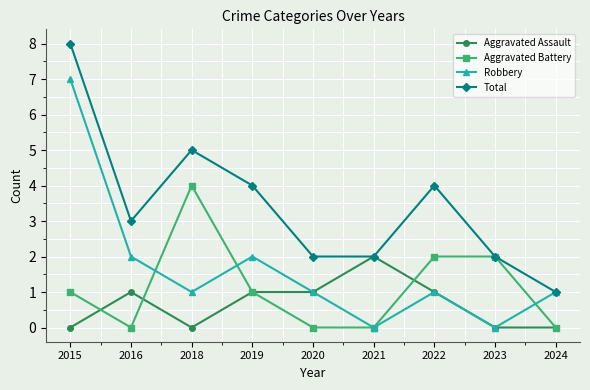

At which category does the chart reach its peak across all series?

2015